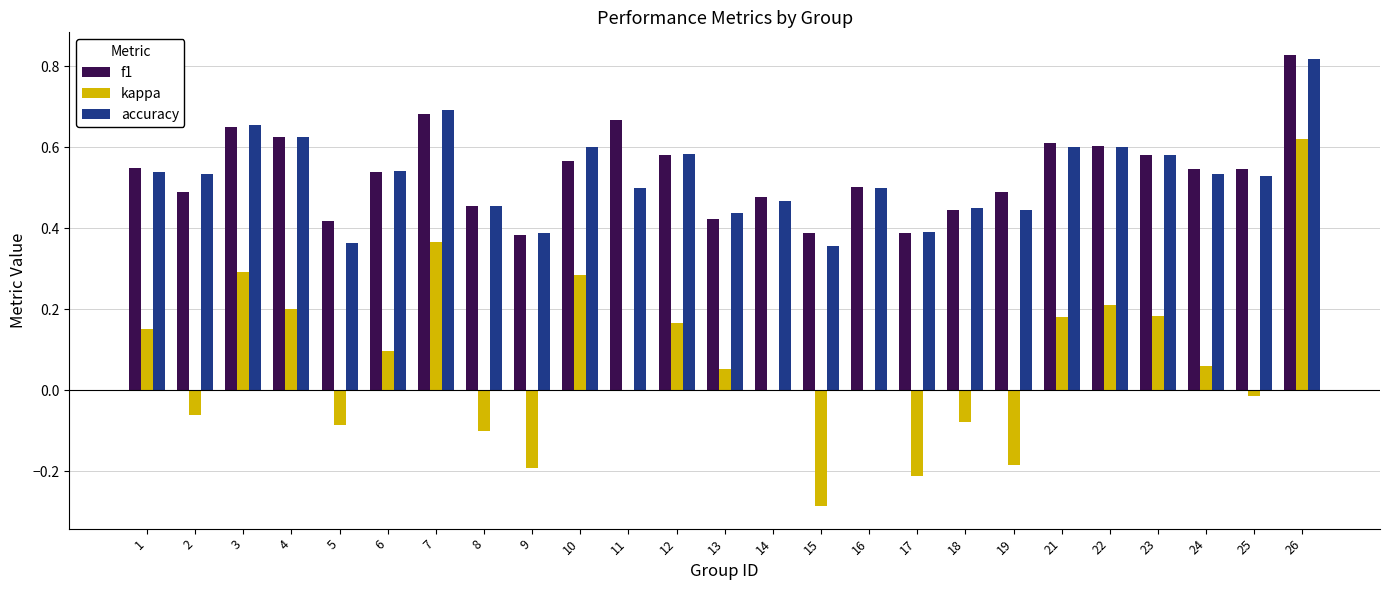

At which label does kappa reach its peak?

26